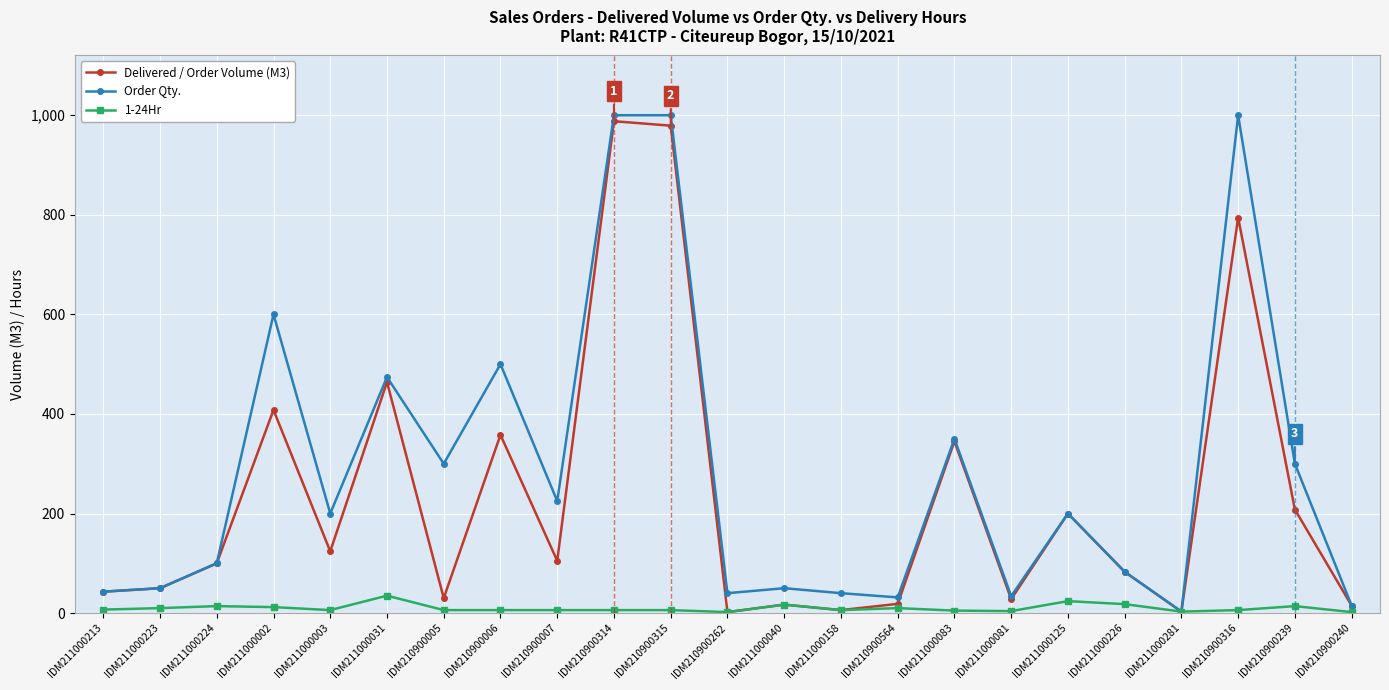

What are all the series names shown in the legend?

Delivered / Order Volume (M3), Order Qty., 1-24Hr